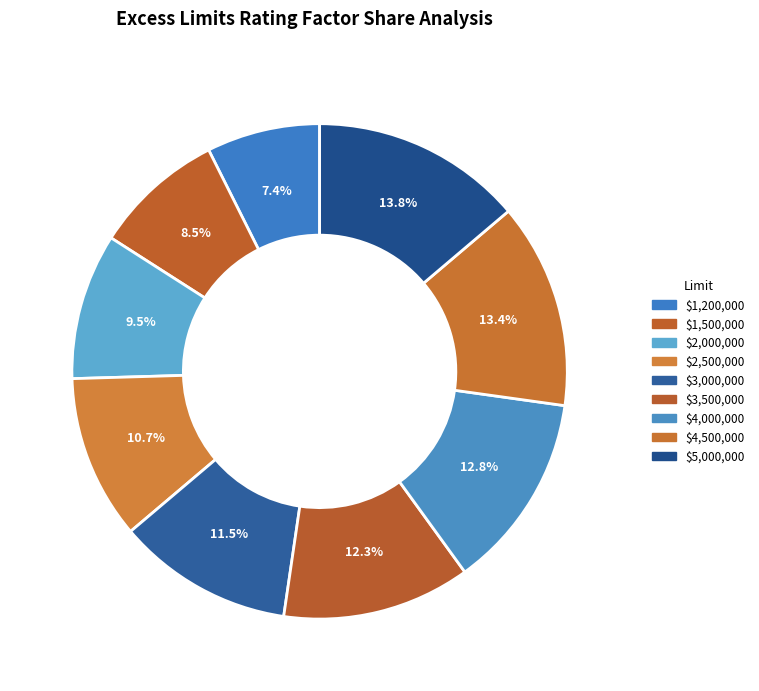

Which slice is the smallest?

$1,200,000